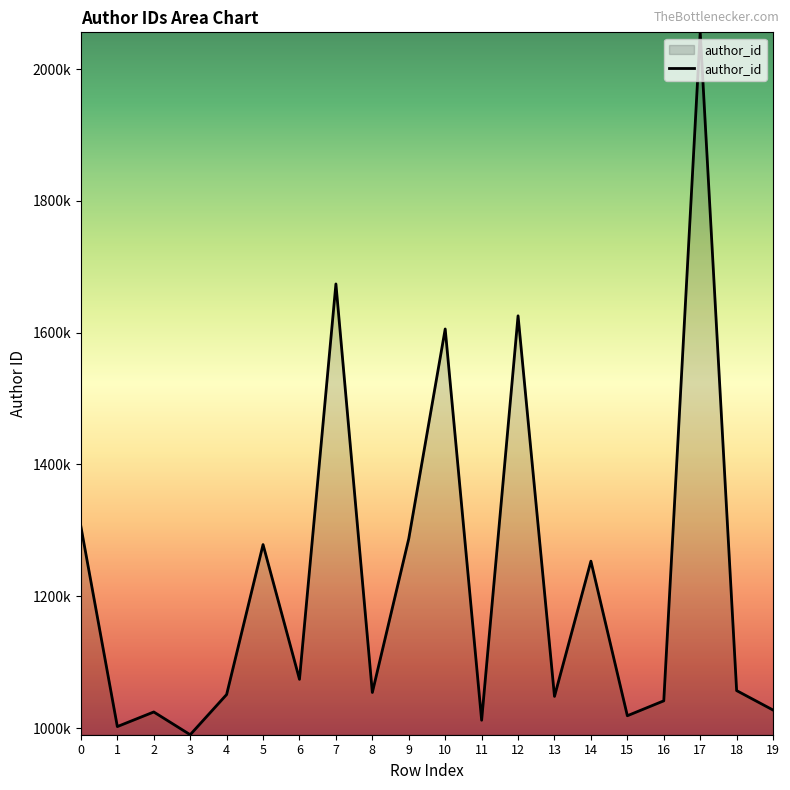

What is the smallest value displayed?

989832